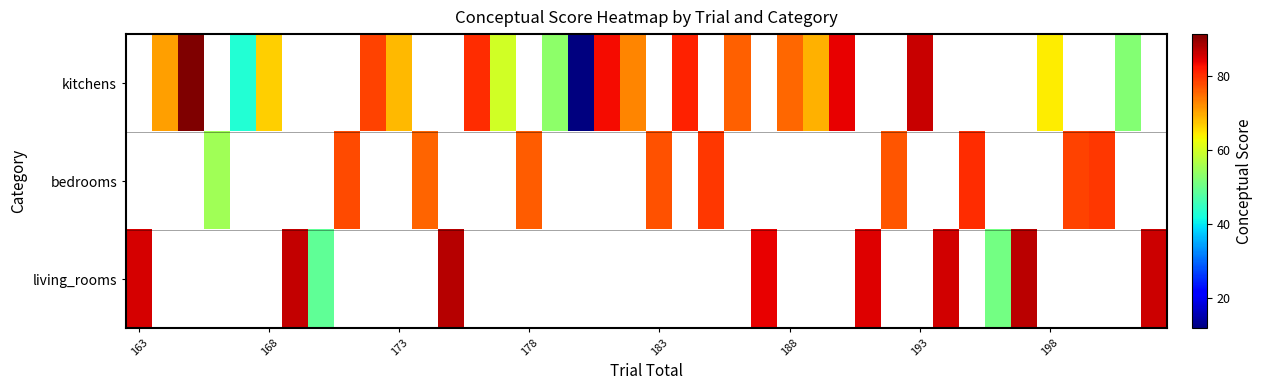

What is the minimum value shown in the chart?

11.9